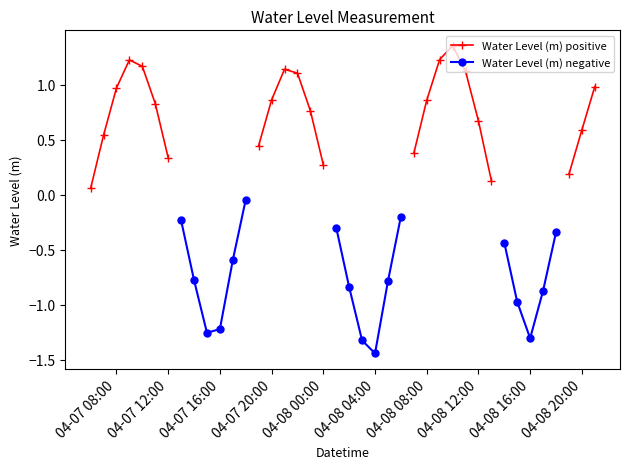

Is the value of Water Level (m) negative at 18 greater than the value of Water Level (m) positive at 04-08 04:00?

No